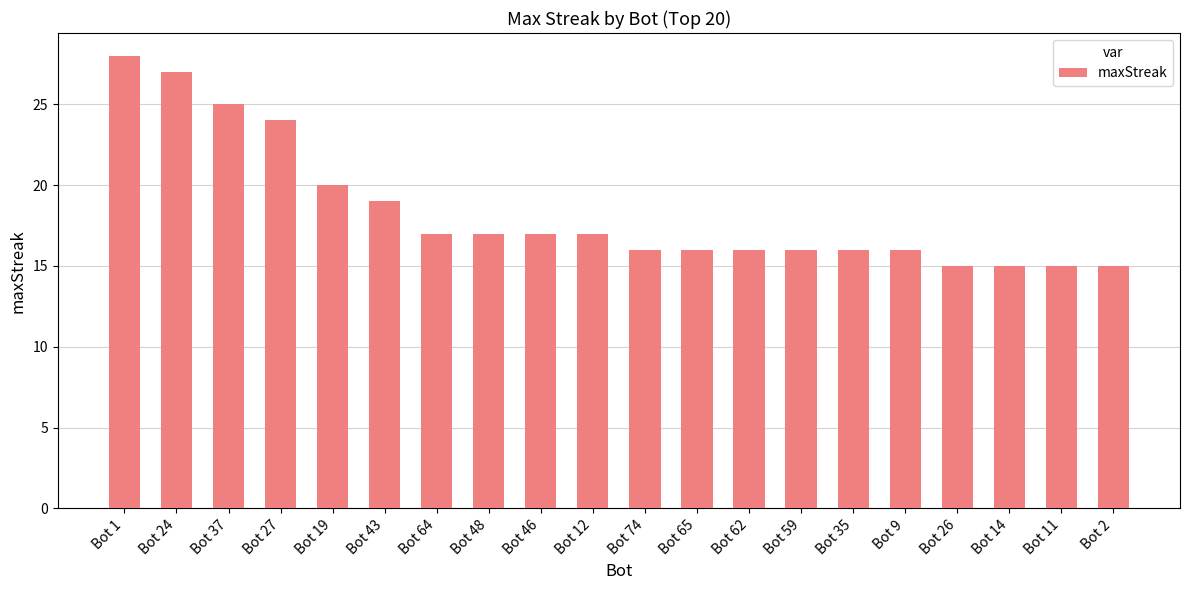

How many data points are less than 17?

10